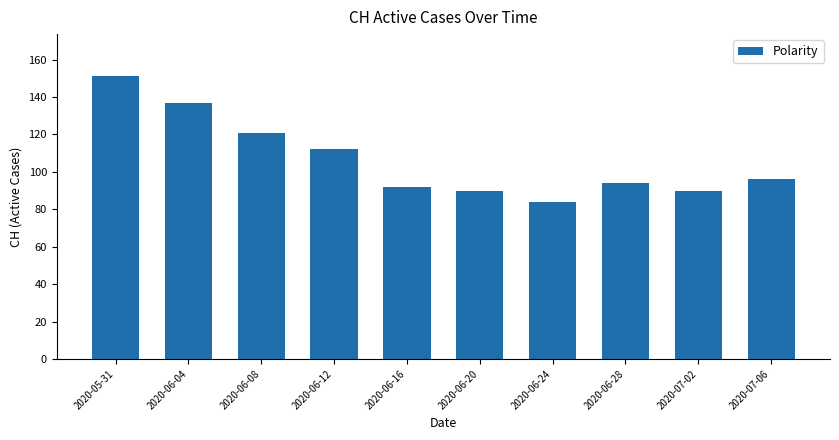

How many values are below 96?

5